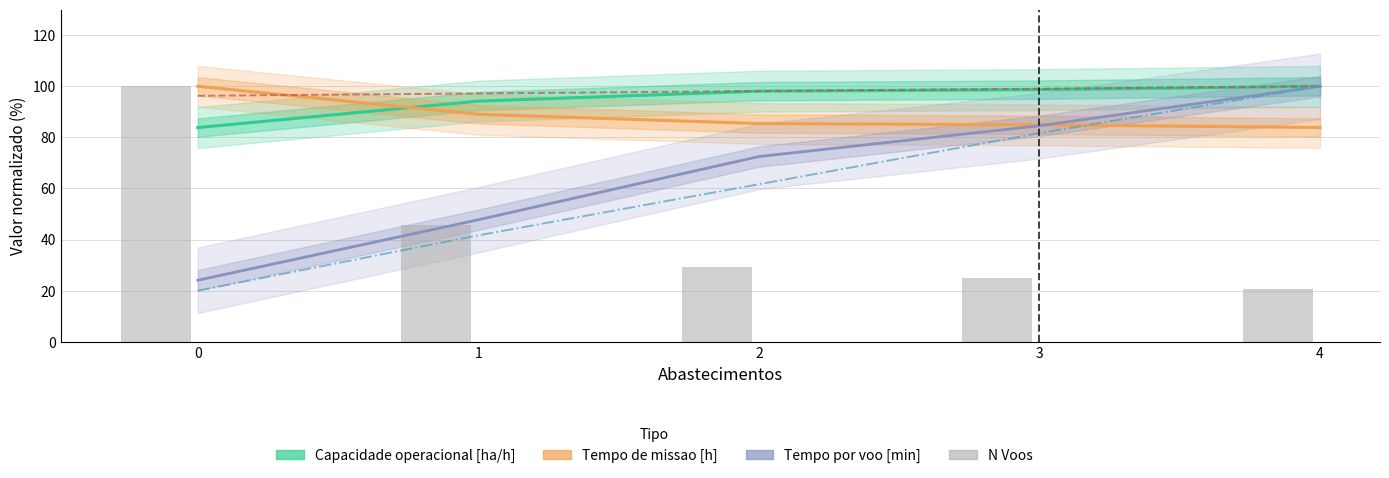

The value of Tempo de missao [h] at 0 is 53.2. True or false?

False